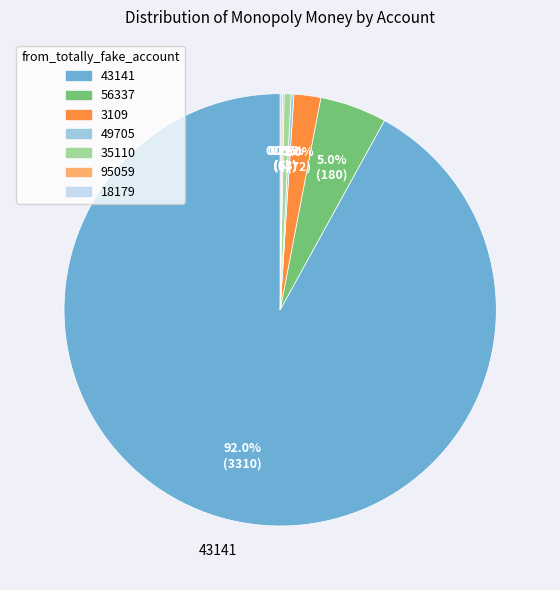

Does 43141 represent more than half of the total?

Yes